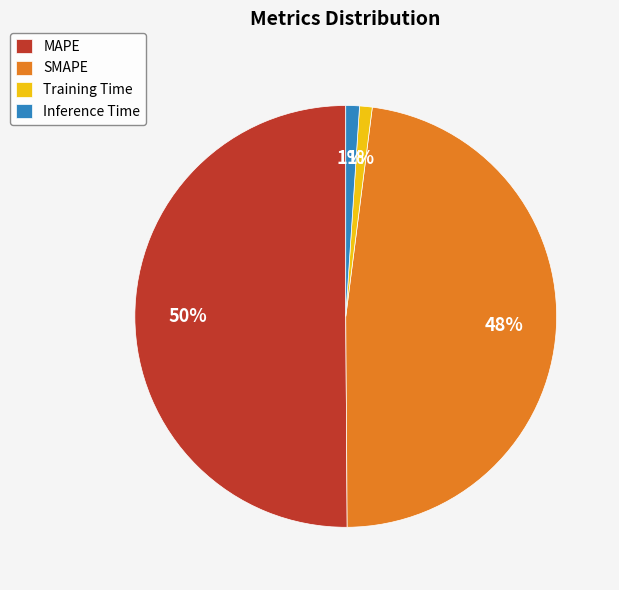

To the nearest percent, what is the difference between the largest and smallest slice percentages?

49%